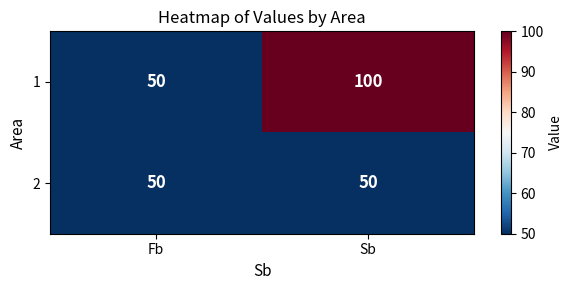

What is the difference between the 1 values at Fb and Sb?

50